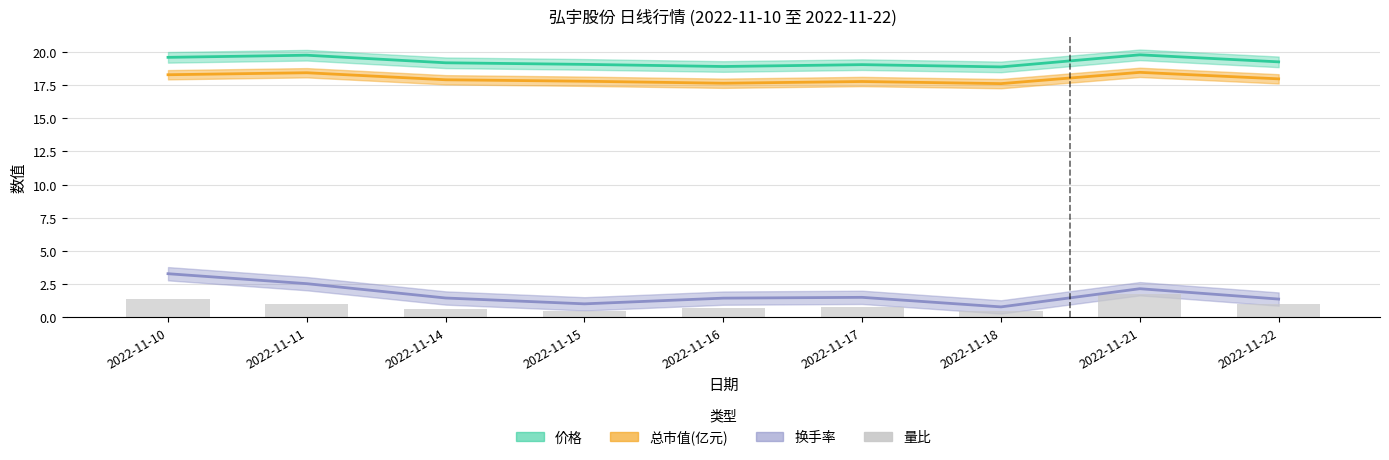

Which has a higher value, 2022-11-14 or 2022-11-16?

2022-11-16